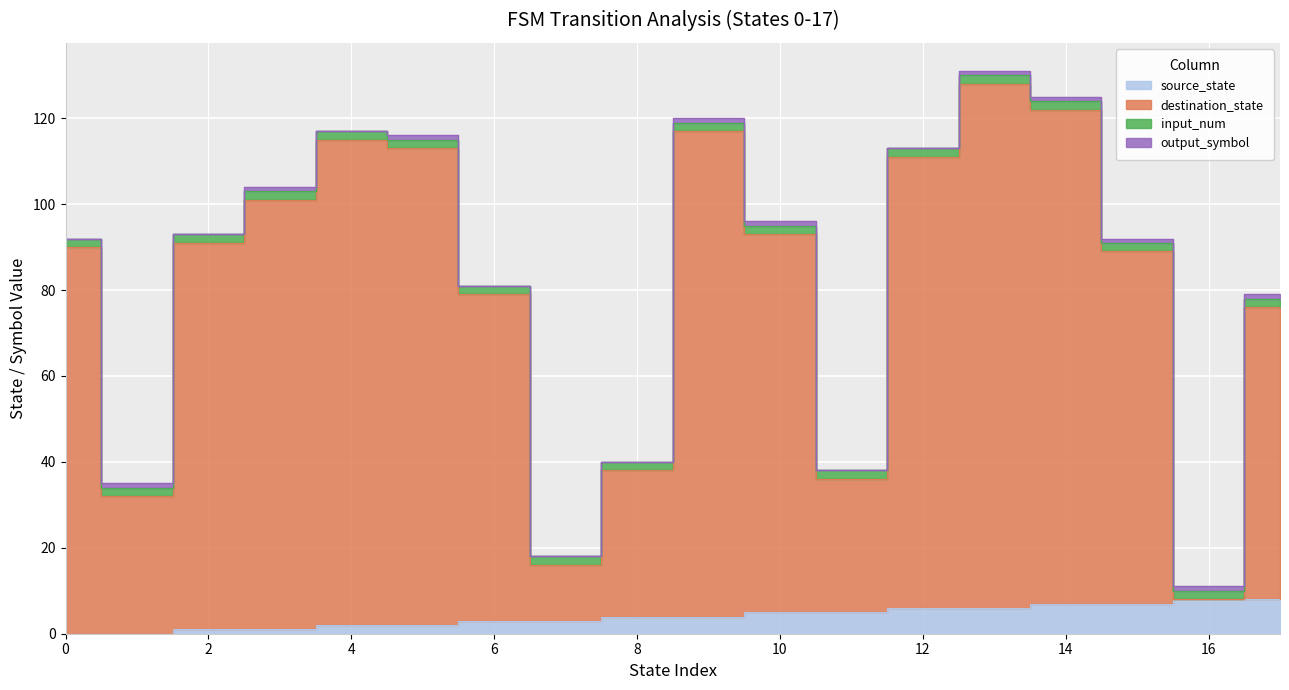

Where does the source_state series first go above 4?

10